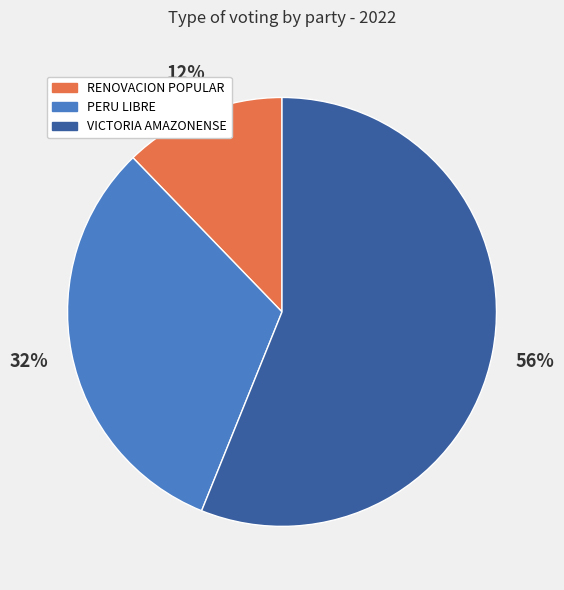

Count the number of slices in the pie.

3